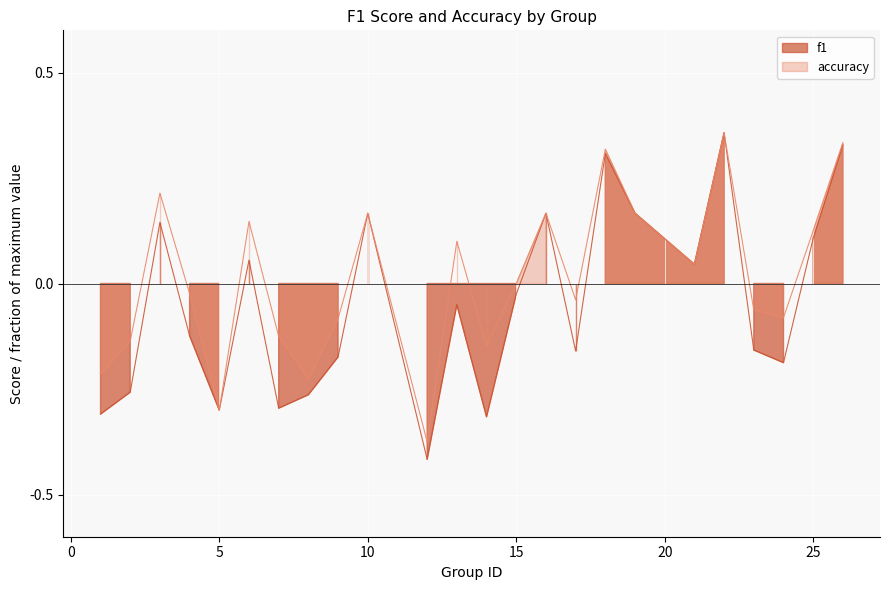

Rank the series by their average value, from highest to lowest.

accuracy, f1